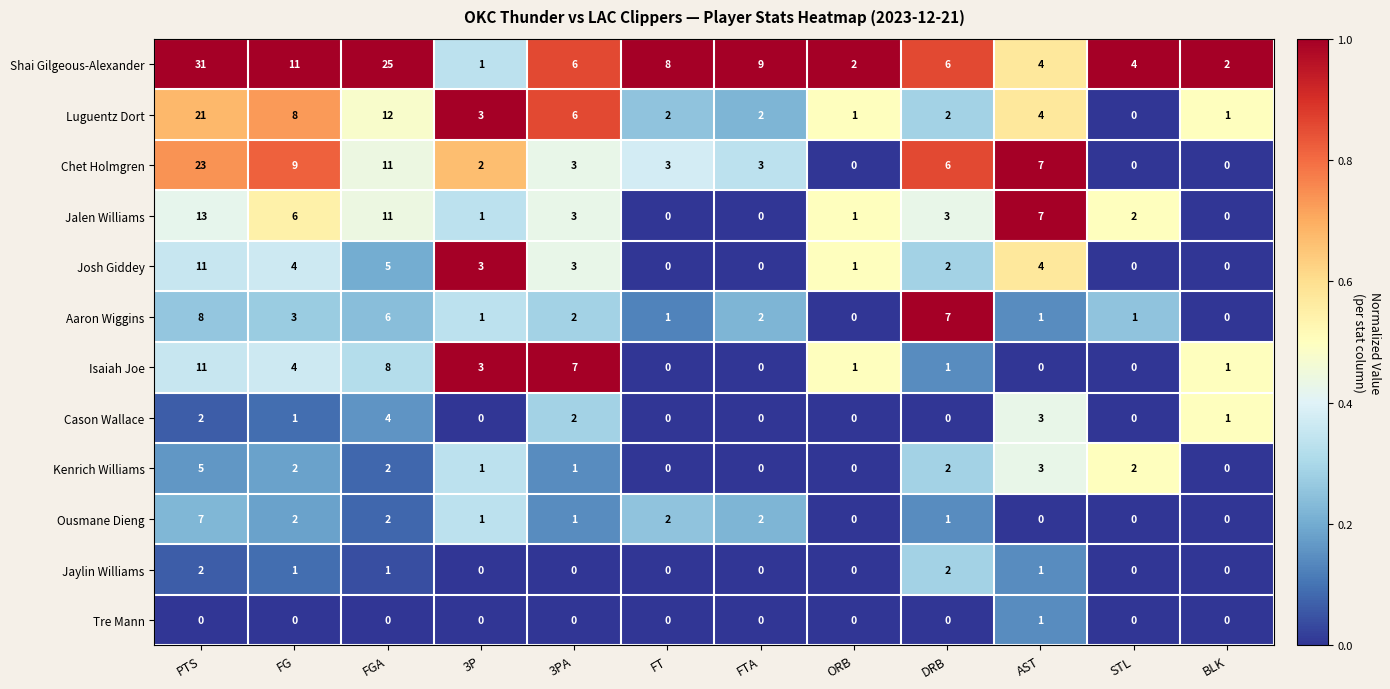

Which series has the widest spread of values?

Shai Gilgeous-Alexander